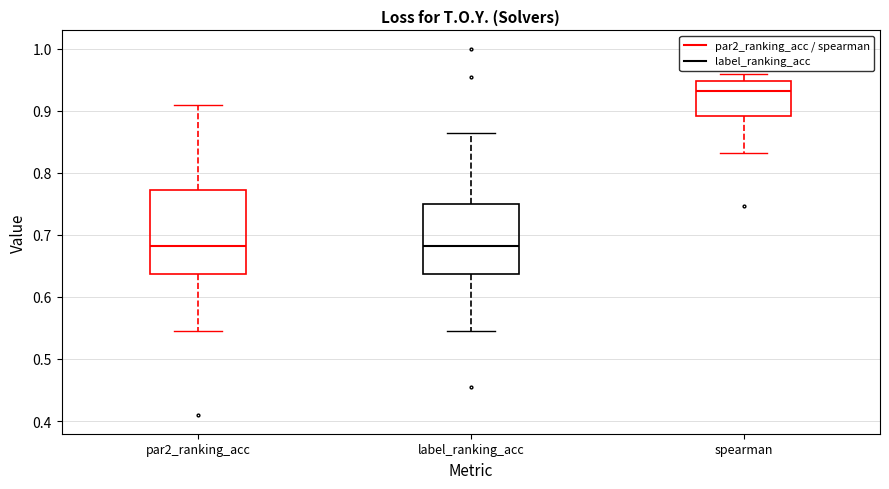

Where is the upper edge of the box for spearman on the y-axis? The values are not printed on the chart, so give them approximately, as read against the axis.

0.95